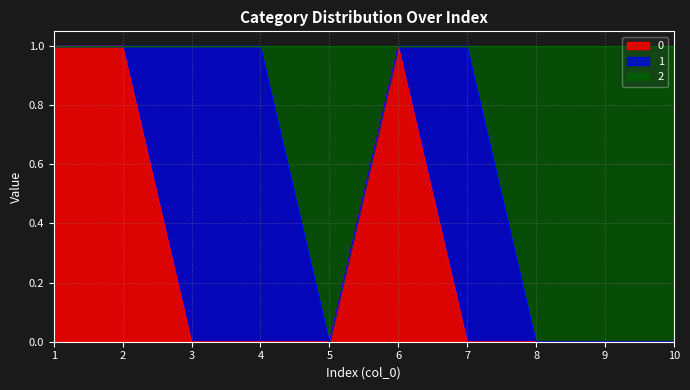

The 0 series shows 0 at 4. True or false?

True